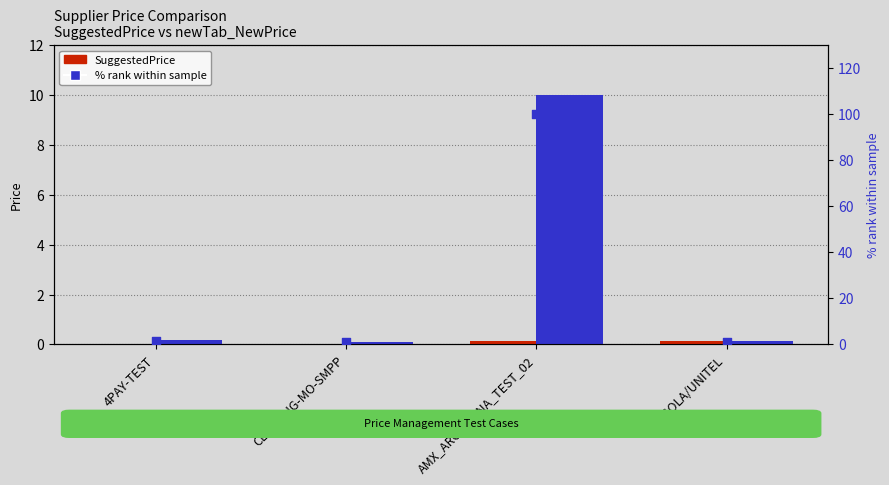

What is the total value across all series at AMX_ARGENTINA_TEST_02?

110.1